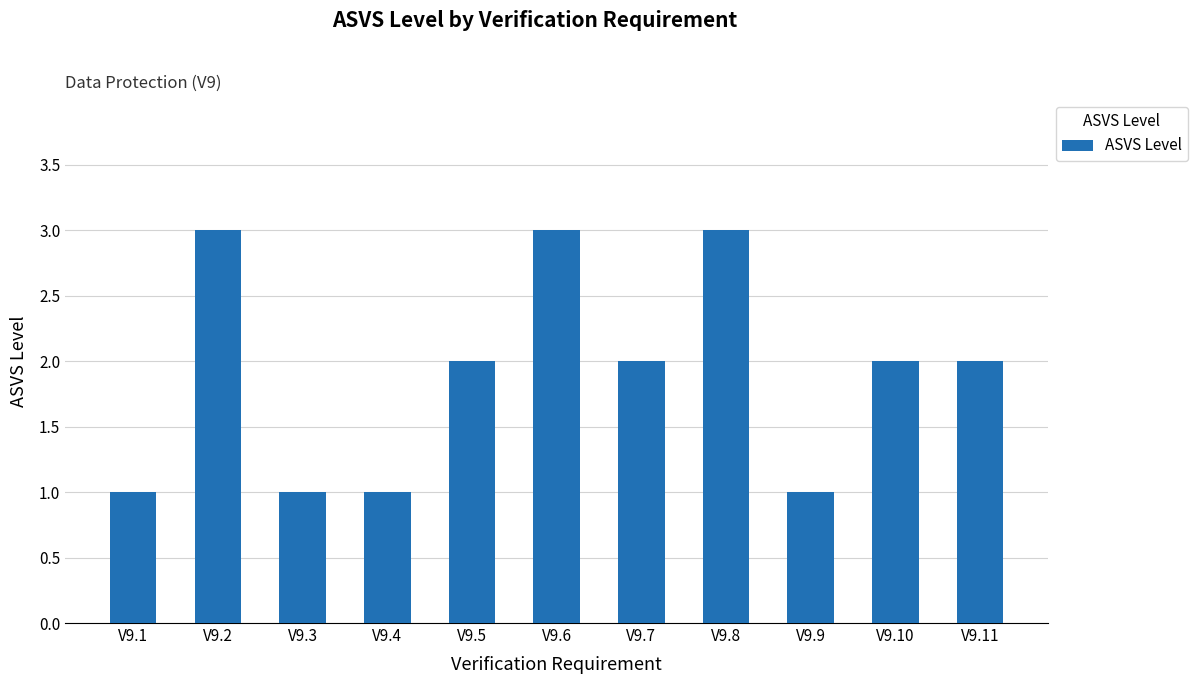

What is the sum of all values?

21